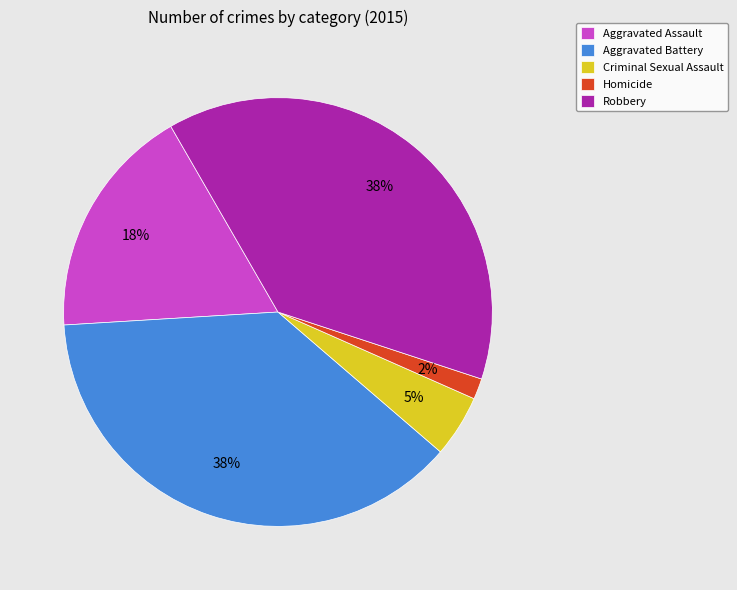

Does any single category account for the majority?

No